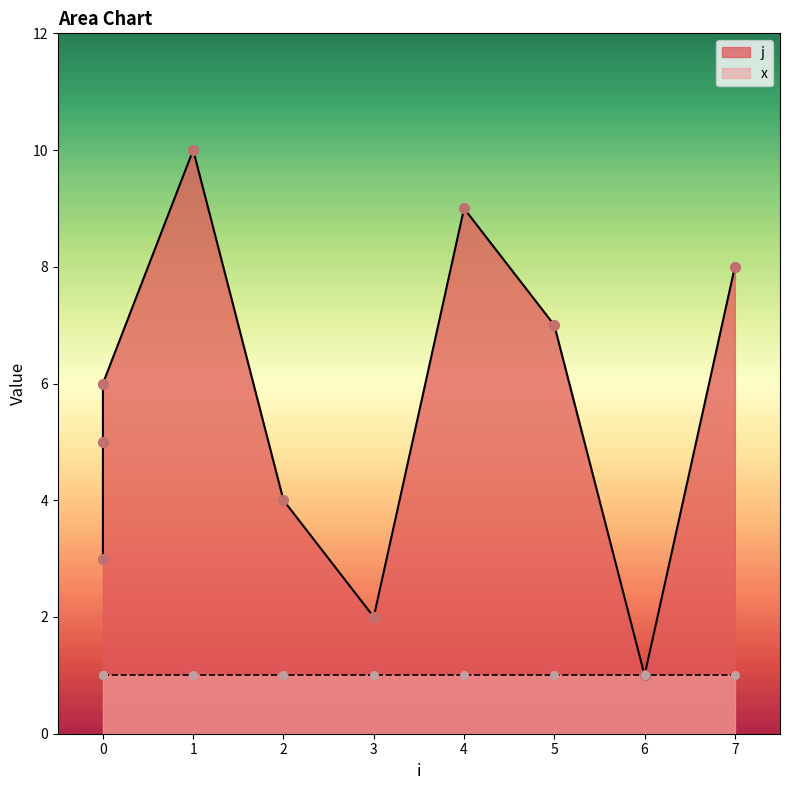

Which has a higher value, 2 or 0?

2